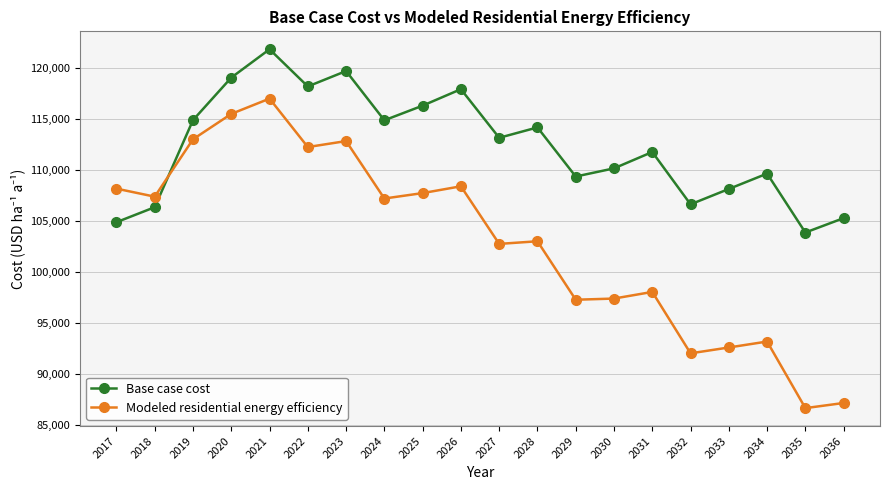

What is the spread (max minus min) of values at 2019?

1879.6